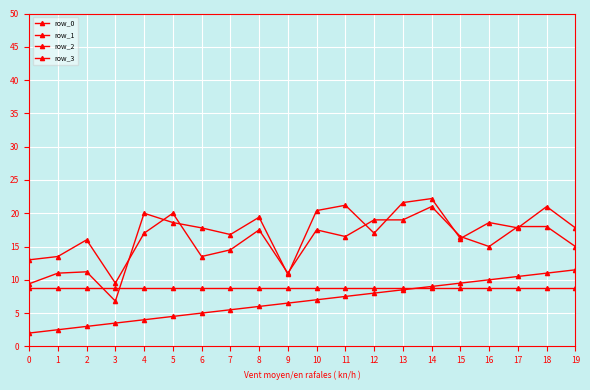

Is this an area chart (filled region under the line)?

No